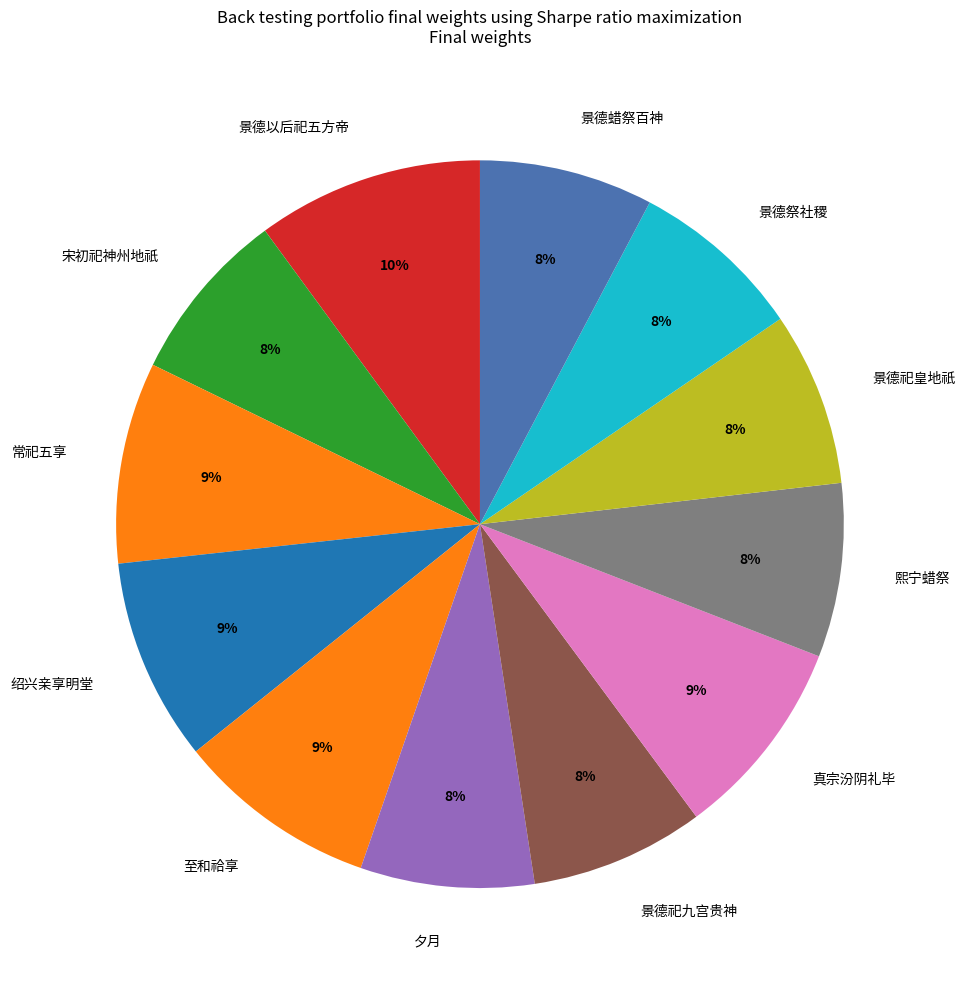

To the nearest percent, what percentage of the pie is 宋初祀神州地祇?

8%